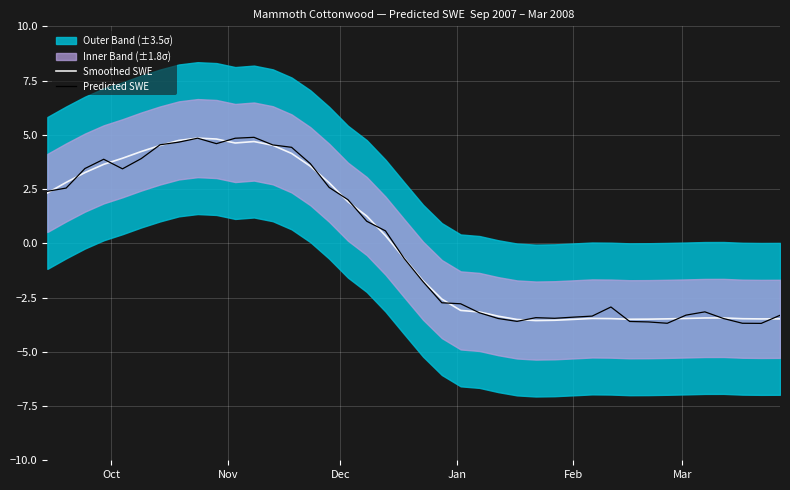

What is the highest value of the Predicted SWE series?

4.9